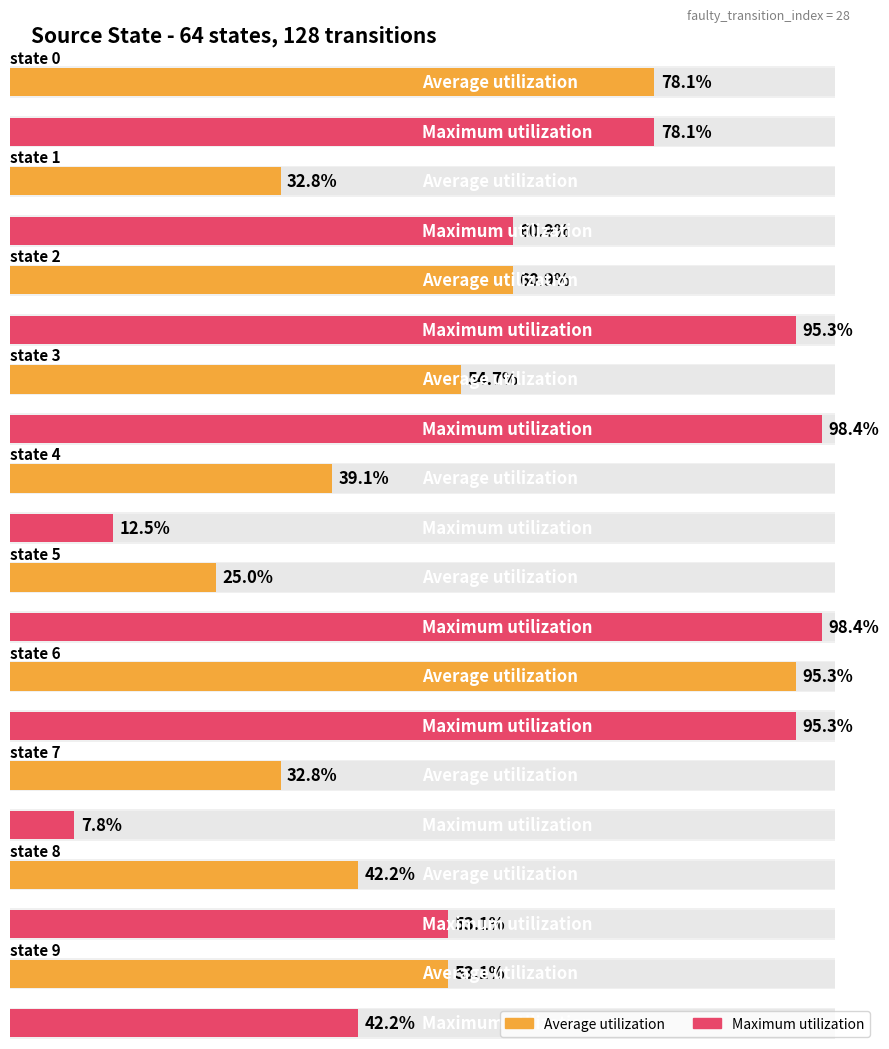

True or false: Average utilization has a value of 70 at state 13.

False